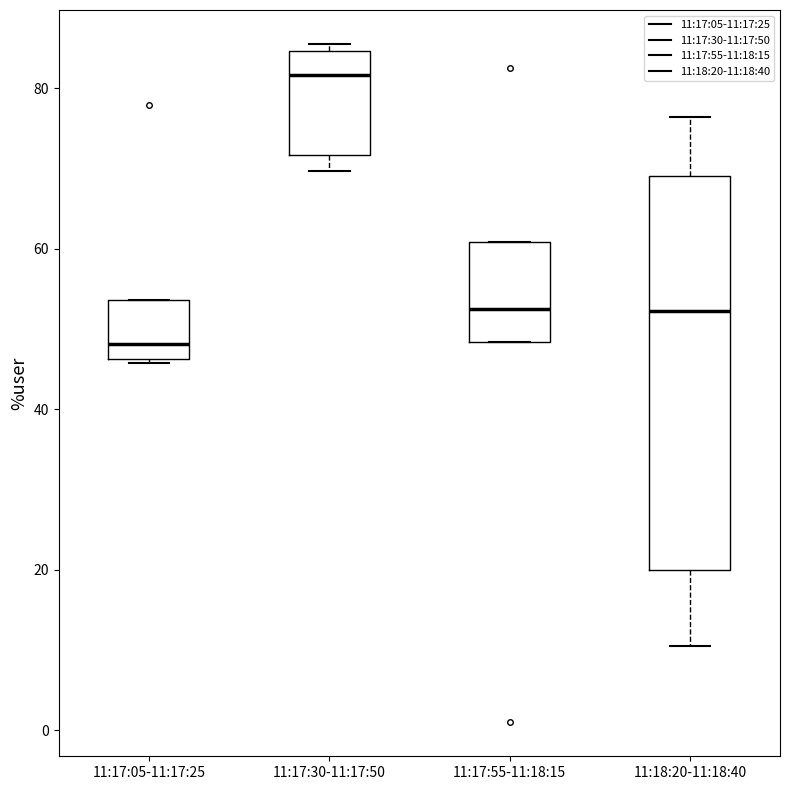

Reading left to right, read every box against the y-axis: the position of its median line, the range the box covers, and the ends of its whiskers. The values are not printed on the chart, so give them approximately, as read against the axis.

11:17:05-11:17:25: median 48, box 46 to 54, whiskers 46 to 54
11:17:30-11:17:50: median 82, box 72 to 84, whiskers 70 to 86
11:17:55-11:18:15: median 52, box 48 to 60, whiskers 48 to 60
11:18:20-11:18:40: median 52, box 20 to 70, whiskers 10 to 76